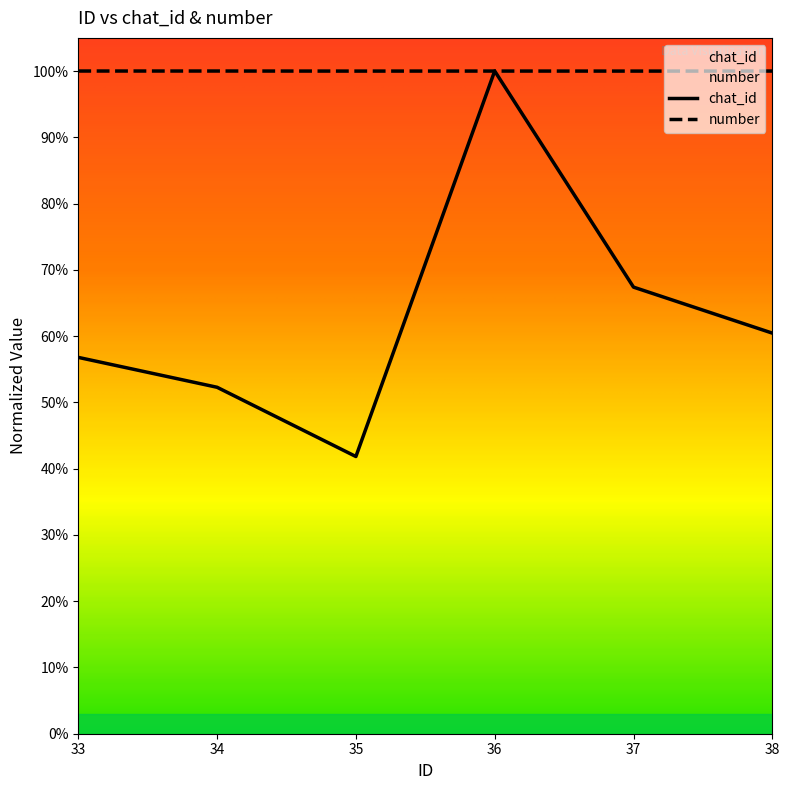

How many interior local valleys does the chat_id series have?

1